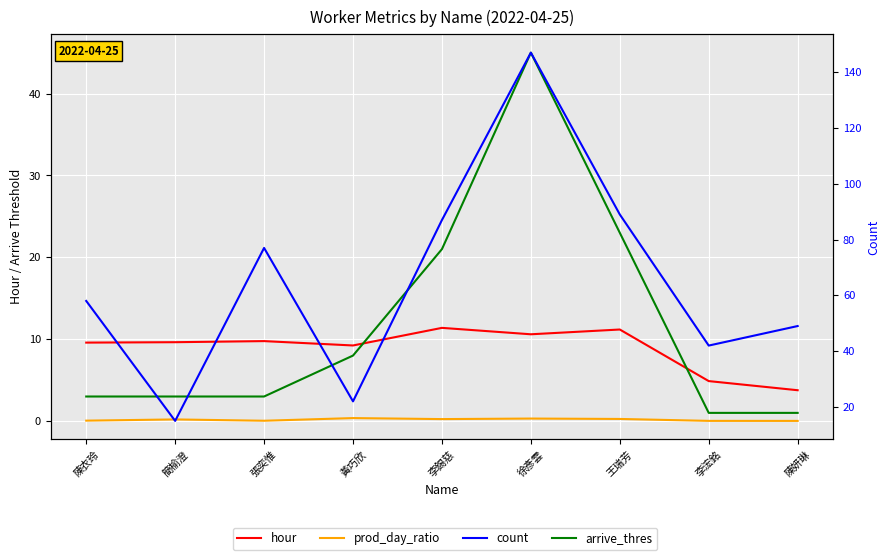

What is the maximum value for hour?

11.4